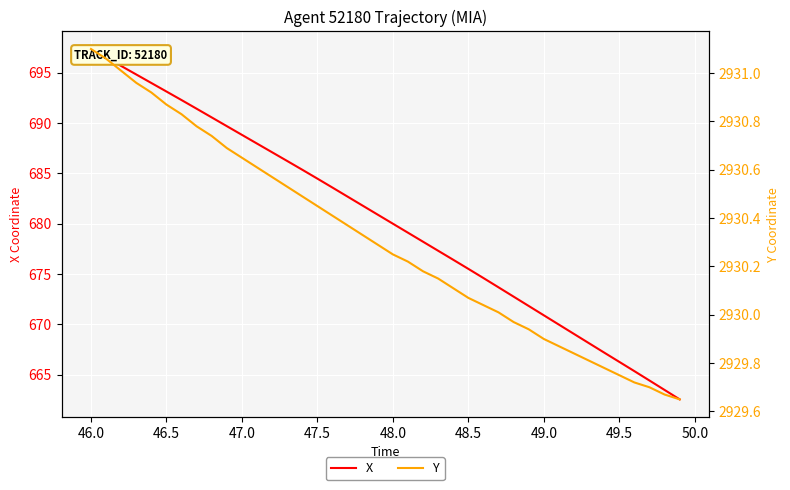

Reading left to right, extract all data points from this chart.

X: 697.4	696.5	695.7	694.8	694.0	693.1	692.3	691.4	690.6	689.7	688.8	688.0	687.1	686.2	685.4	684.5	683.6	682.7	681.8	680.9	680.0	679.1	678.2	677.3	676.4	675.5	674.6	673.7	672.8	671.8	670.9	670.0	669.0	668.1	667.2	666.3	665.3	664.4	663.5	662.5
Y: 2931.1	2931.1	2931.0	2931.0	2930.9	2930.9	2930.8	2930.8	2930.7	2930.7	2930.7	2930.6	2930.6	2930.5	2930.5	2930.4	2930.4	2930.4	2930.3	2930.3	2930.2	2930.2	2930.2	2930.2	2930.1	2930.1	2930.0	2930.0	2930.0	2929.9	2929.9	2929.9	2929.8	2929.8	2929.8	2929.8	2929.7	2929.7	2929.7	2929.7